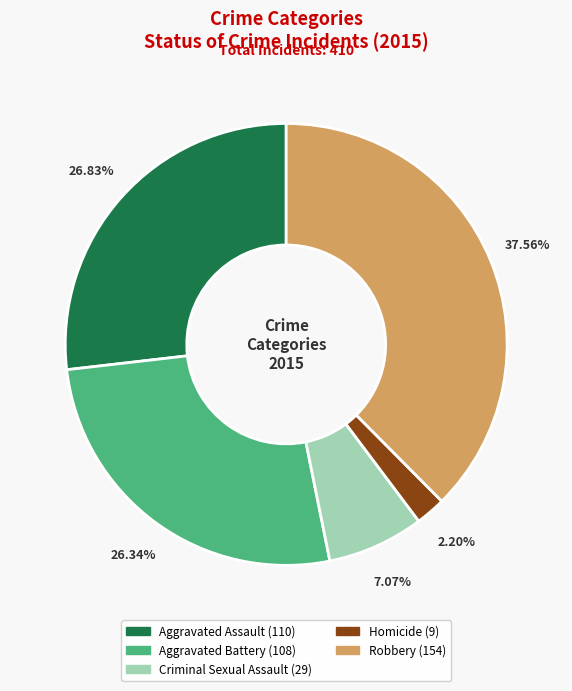

The Aggravated Assault slice represents 27% of the pie. True or false?

True